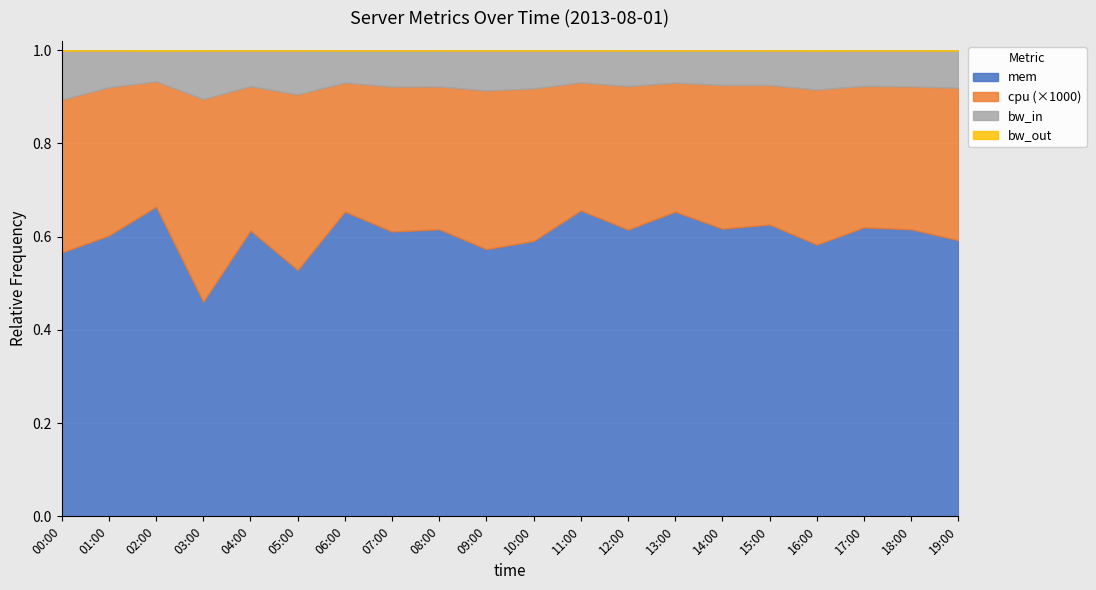

What is the label of the 15th point from the right?

05:00